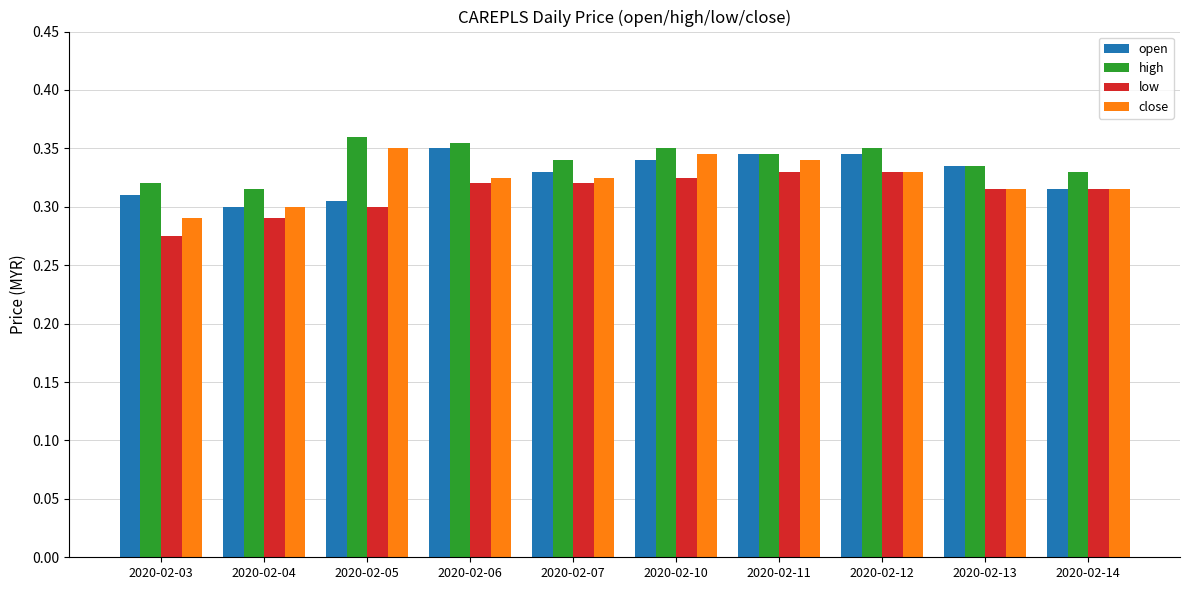

True or false: open has a value of 0.3 at 2020-02-07.

True